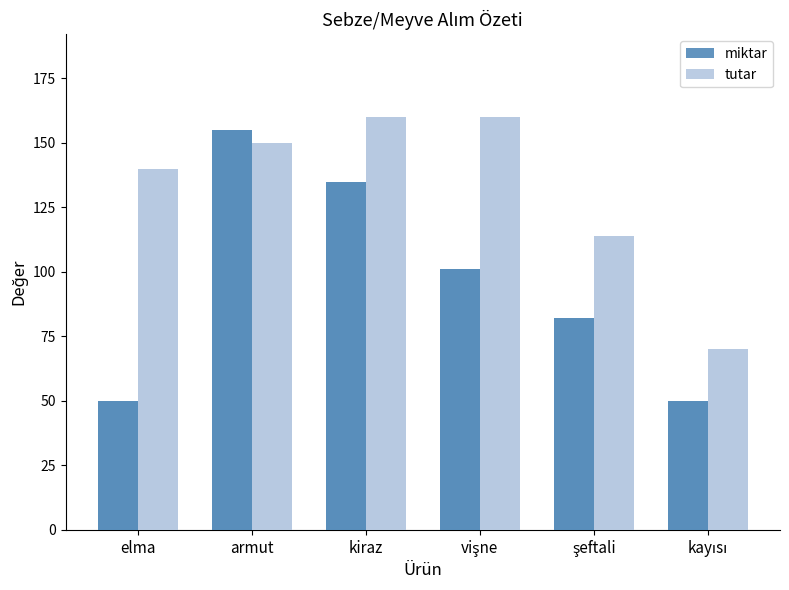

Where is miktar nearest to the value 102?

vişne